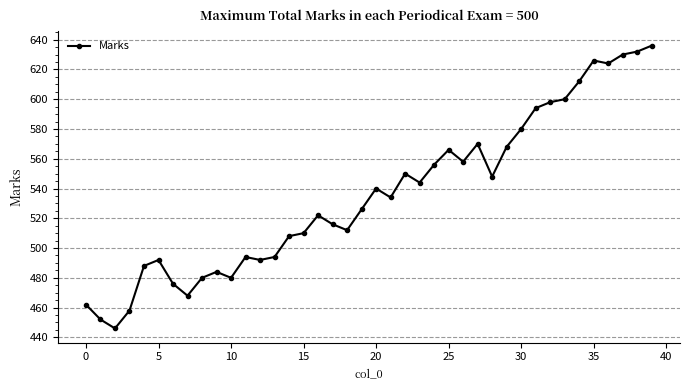

How many interior local peaks (higher than both neighbors) does the data have?

9